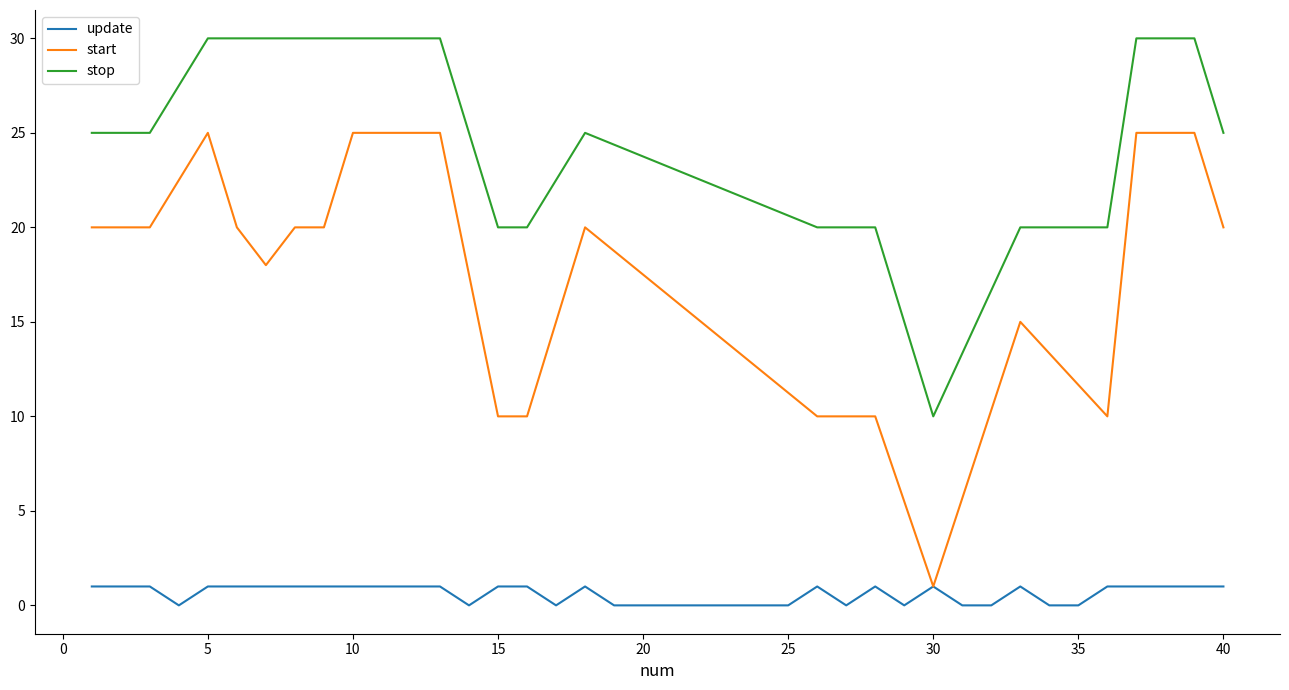

Which category has the lowest value in the stop series?

30